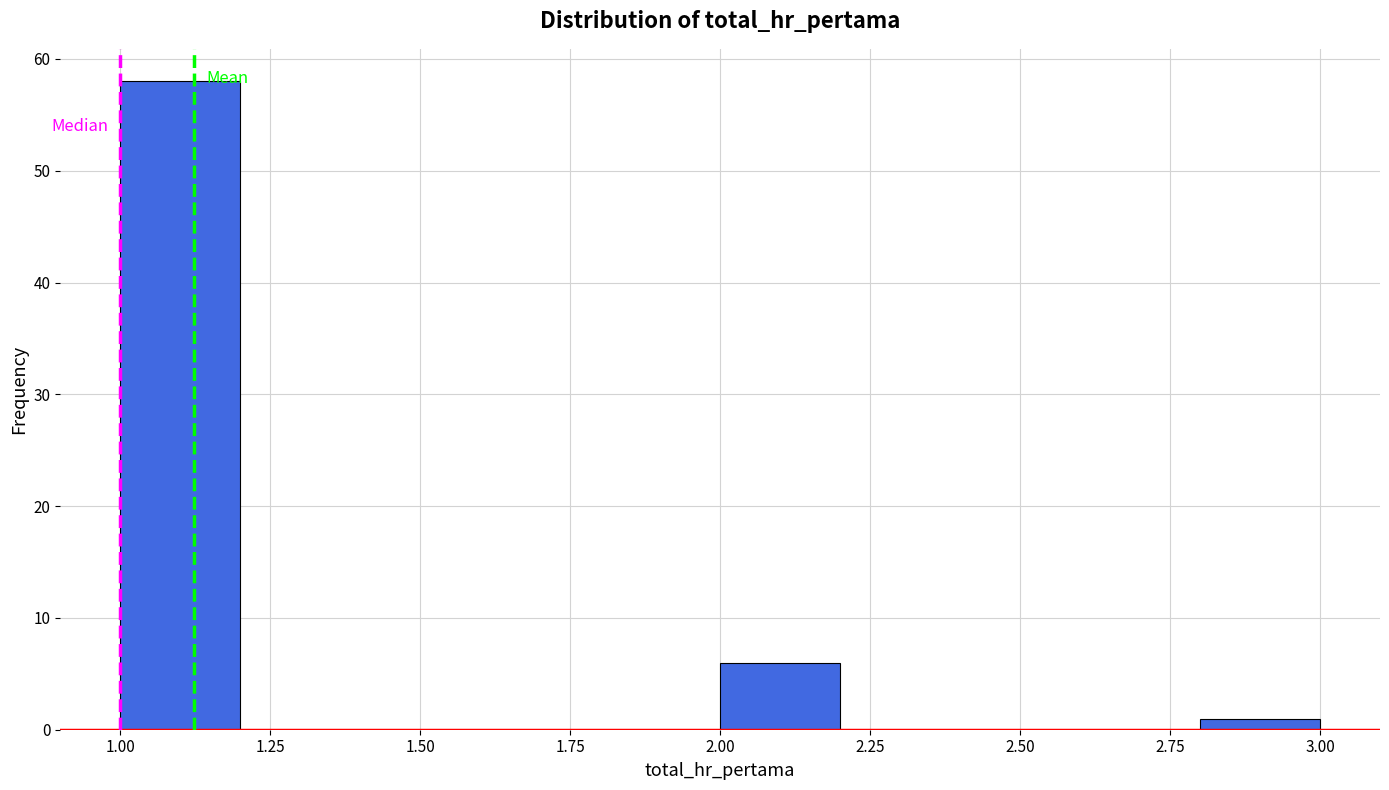

Reading left to right, list every bar in this chart as the range it spans on the x-axis followed by its height. The values are not printed on the chart, so give them approximately, as read against the axis.

1.0 to 1.2: 58
1.2 to 1.4: 0
1.4 to 1.6: 0
1.6 to 1.8: 0
1.8 to 2.0: 0
2.0 to 2.2: 6
2.2 to 2.4: 0
2.4 to 2.6: 0
2.6 to 2.8: 0
2.8 to 3.0: 1